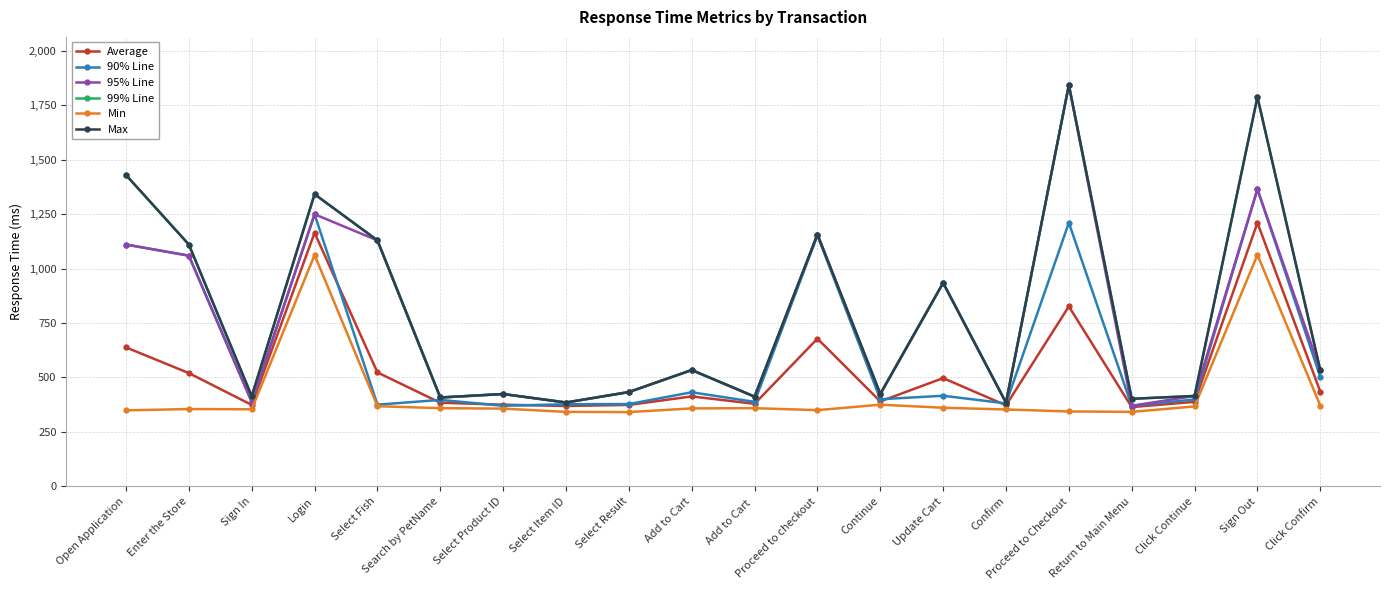

True or false: 99% Line has a value of 117 at Confirm.

False